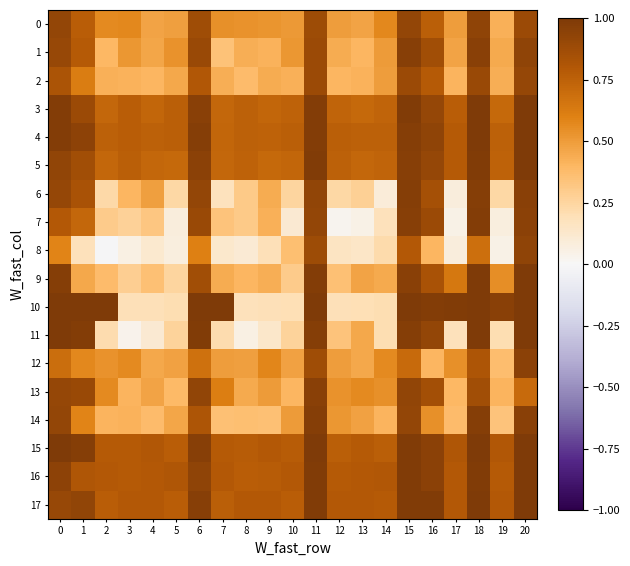

Reading left to right, list all the values displayed in this chart.

0: 0=0.9	1=0.8	2=0.6	3=0.6	4=0.5	5=0.5	6=0.9	7=0.5	8=0.5	9=0.5	10=0.5	11=0.9	12=0.5	13=0.5	14=0.6	15=0.9	16=0.8	17=0.5	18=0.9	19=0.4	20=0.9
1: 0=0.9	1=0.8	2=0.4	3=0.5	4=0.5	5=0.5	6=0.9	7=0.3	8=0.4	9=0.4	10=0.5	11=0.9	12=0.4	13=0.4	14=0.5	15=1.0	16=0.9	17=0.5	18=1.0	19=0.4	20=0.9
2: 0=0.8	1=0.6	2=0.4	3=0.4	4=0.4	5=0.5	6=0.8	7=0.4	8=0.4	9=0.4	10=0.4	11=0.9	12=0.4	13=0.4	14=0.5	15=0.9	16=0.8	17=0.4	18=0.9	19=0.4	20=0.9
3: 0=1.0	1=0.9	2=0.7	3=0.8	4=0.7	5=0.8	6=1.0	7=0.7	8=0.8	9=0.7	10=0.7	11=1.0	12=0.7	13=0.7	14=0.7	15=1.0	16=0.9	17=0.8	18=1.0	19=0.7	20=1.0
4: 0=1.0	1=0.9	2=0.8	3=0.8	4=0.8	5=0.8	6=1.0	7=0.7	8=0.8	9=0.7	10=0.8	11=1.0	12=0.8	13=0.8	14=0.8	15=1.0	16=0.9	17=0.8	18=1.0	19=0.8	20=1.0
5: 0=0.9	1=0.9	2=0.7	3=0.8	4=0.7	5=0.7	6=1.0	7=0.7	8=0.7	9=0.7	10=0.7	11=1.0	12=0.8	13=0.7	14=0.7	15=1.0	16=0.9	17=0.8	18=1.0	19=0.7	20=1.0
6: 0=0.9	1=0.8	2=0.2	3=0.4	4=0.5	5=0.2	6=0.9	7=0.2	8=0.3	9=0.4	10=0.3	11=0.9	12=0.2	13=0.3	14=0.1	15=1.0	16=0.8	17=0.1	18=1.0	19=0.2	20=1.0
7: 0=0.8	1=0.7	2=0.3	3=0.3	4=0.3	5=0.1	6=0.9	7=0.3	8=0.3	9=0.4	10=0.1	11=0.9	12=0.0	13=0.1	14=0.2	15=1.0	16=0.9	17=0.0	18=1.0	19=0.1	20=1.0
8: 0=0.6	1=0.2	2=-0.0	3=0.1	4=0.1	5=0.1	6=0.6	7=0.1	8=0.1	9=0.2	10=0.4	11=0.9	12=0.2	13=0.1	14=0.2	15=0.8	16=0.4	17=0.1	18=0.7	19=0.0	20=0.9
9: 0=1.0	1=0.5	2=0.4	3=0.3	4=0.4	5=0.3	6=0.9	7=0.4	8=0.4	9=0.4	10=0.3	11=1.0	12=0.4	13=0.5	14=0.4	15=1.0	16=0.8	17=0.6	18=1.0	19=0.5	20=1.0
10: 0=1.0	1=1.0	2=1.0	3=0.2	4=0.2	5=0.2	6=1.0	7=1.0	8=0.2	9=0.2	10=0.2	11=1.0	12=0.2	13=0.2	14=0.2	15=1.0	16=1.0	17=1.0	18=1.0	19=1.0	20=1.0
11: 0=1.0	1=1.0	2=0.2	3=0.0	4=0.1	5=0.3	6=1.0	7=0.2	8=0.1	9=0.1	10=0.3	11=1.0	12=0.3	13=0.5	14=0.2	15=1.0	16=0.9	17=0.2	18=1.0	19=0.2	20=1.0
12: 0=0.7	1=0.6	2=0.5	3=0.6	4=0.5	5=0.5	6=0.7	7=0.5	8=0.5	9=0.6	10=0.5	11=0.9	12=0.5	13=0.5	14=0.6	15=0.7	16=0.4	17=0.5	18=0.8	19=0.4	20=1.0
13: 0=0.9	1=0.9	2=0.6	3=0.4	4=0.5	5=0.4	6=0.9	7=0.6	8=0.4	9=0.5	10=0.4	11=1.0	12=0.5	13=0.6	14=0.5	15=0.9	16=0.9	17=0.4	18=0.9	19=0.4	20=0.7
14: 0=0.9	1=0.6	2=0.4	3=0.4	4=0.4	5=0.5	6=0.8	7=0.4	8=0.4	9=0.4	10=0.5	11=1.0	12=0.5	13=0.5	14=0.4	15=0.9	16=0.5	17=0.4	18=1.0	19=0.3	20=1.0
15: 0=1.0	1=1.0	2=0.8	3=0.8	4=0.8	5=0.8	6=1.0	7=0.8	8=0.8	9=0.8	10=0.8	11=1.0	12=0.8	13=0.8	14=0.8	15=1.0	16=0.9	17=0.8	18=1.0	19=0.8	20=1.0
16: 0=0.9	1=0.8	2=0.8	3=0.8	4=0.8	5=0.8	6=0.9	7=0.8	8=0.8	9=0.8	10=0.8	11=1.0	12=0.8	13=0.8	14=0.8	15=1.0	16=1.0	17=0.8	18=1.0	19=0.8	20=1.0
17: 0=0.9	1=0.9	2=0.8	3=0.8	4=0.8	5=0.8	6=1.0	7=0.8	8=0.8	9=0.8	10=0.8	11=1.0	12=0.8	13=0.8	14=0.8	15=1.0	16=1.0	17=0.8	18=1.0	19=0.8	20=1.0